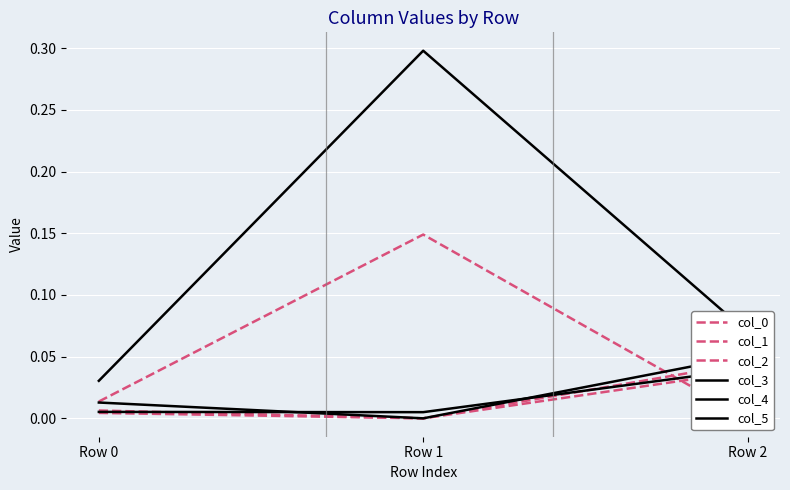

List the series in order of their peak value, highest first.

col_4, col_2, col_5, col_1, col_3, col_0